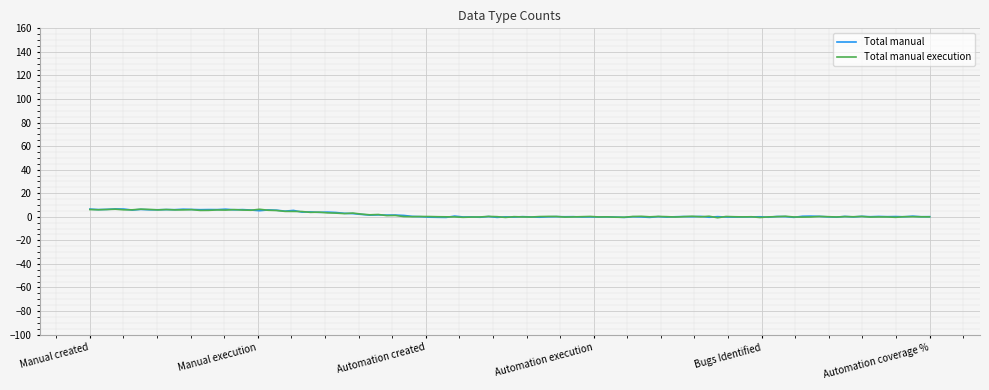

Which series has the largest total across all categories?

Total manual